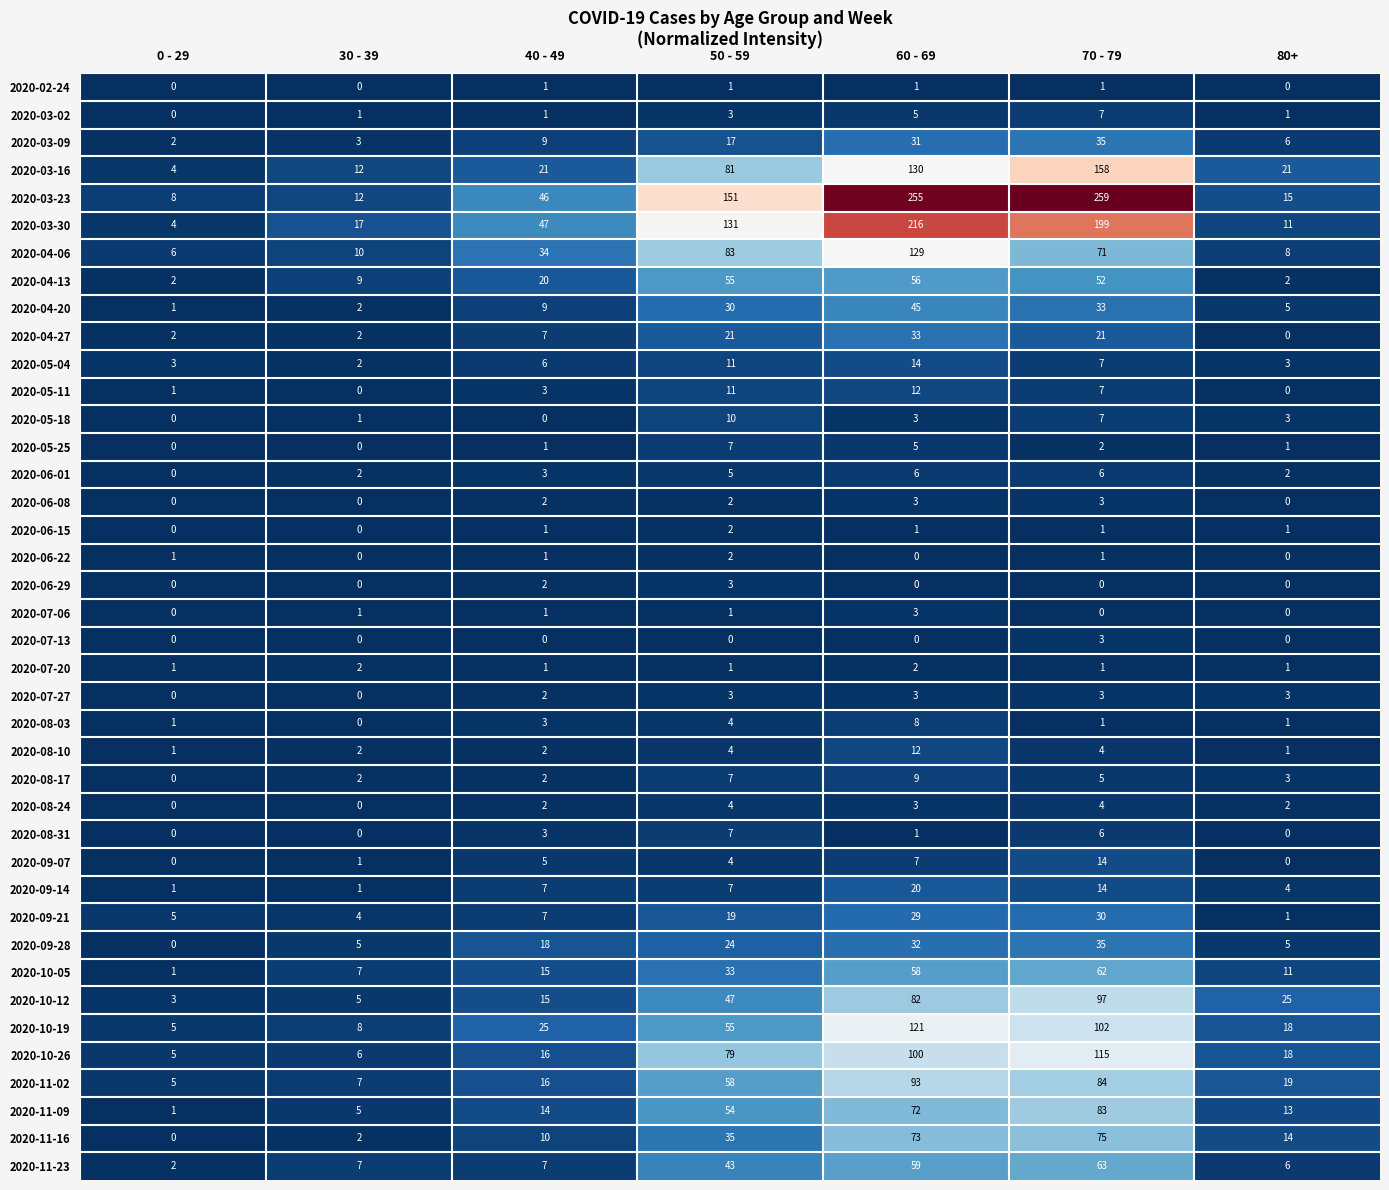

At which category is the sum across all series the highest?

60 - 69